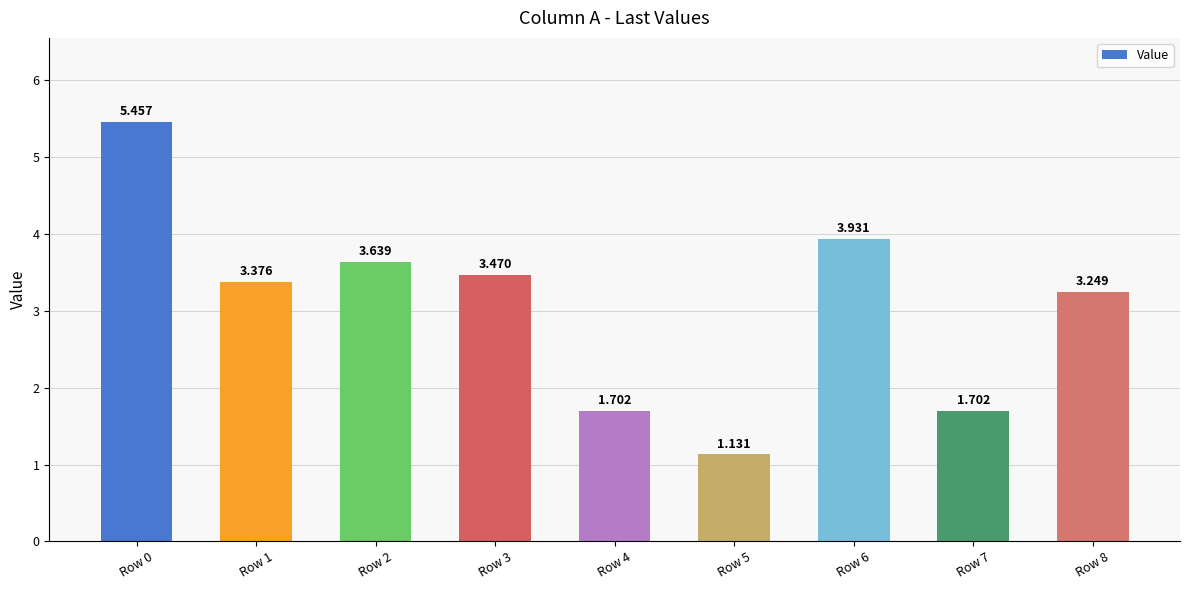

Which label corresponds to the smallest value in the chart?

Row 5